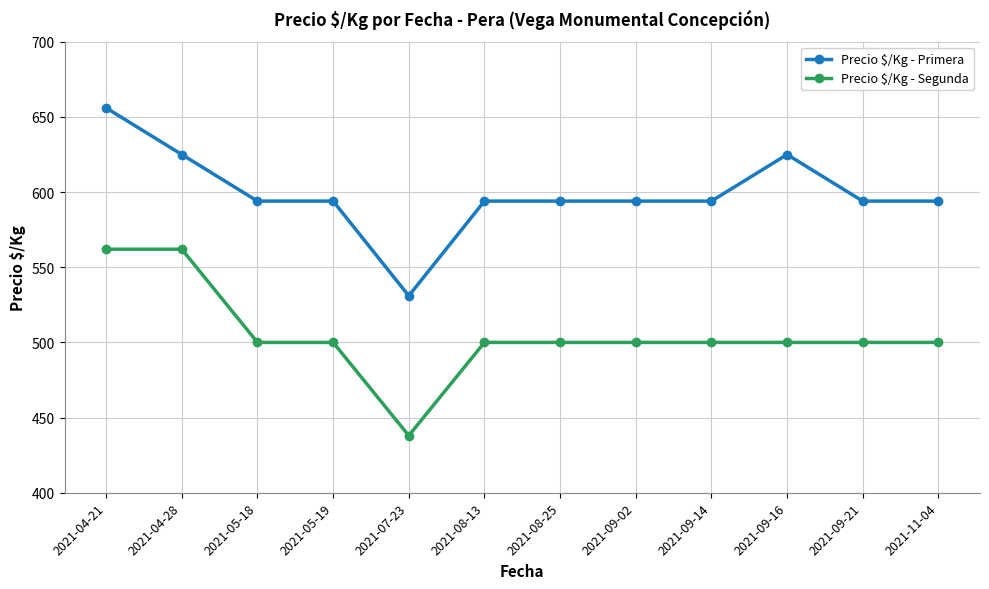

Does the chart have visible grid lines?

Yes